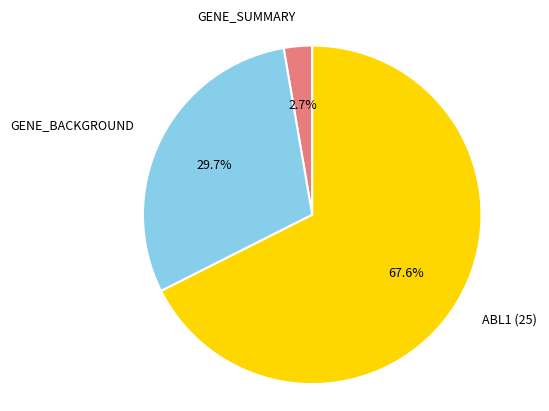

Is there a majority slice in this chart?

Yes